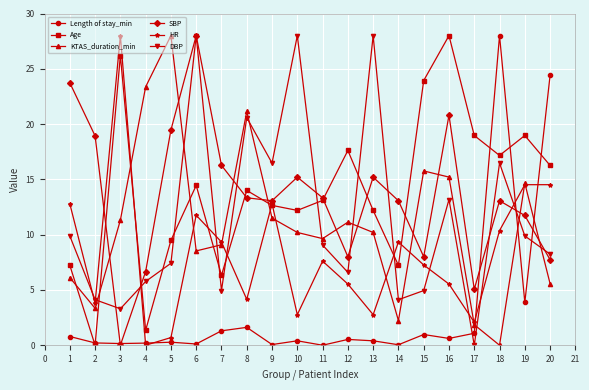

What is the value of the Length of stay_min point at the 8th from the left?

1.6